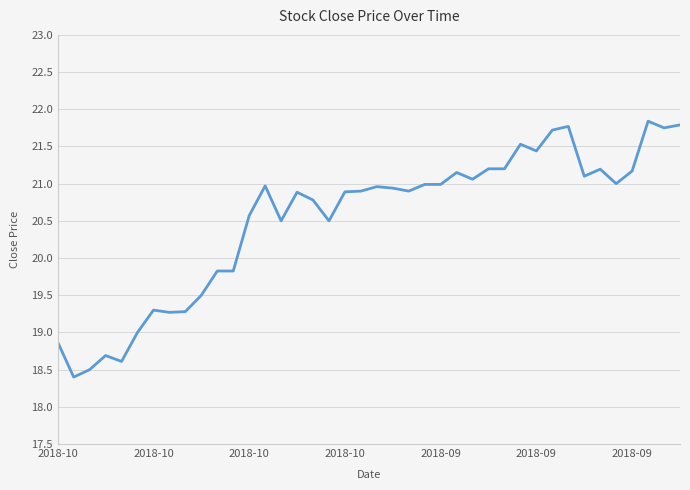

How many distinct data groups are displayed?

1